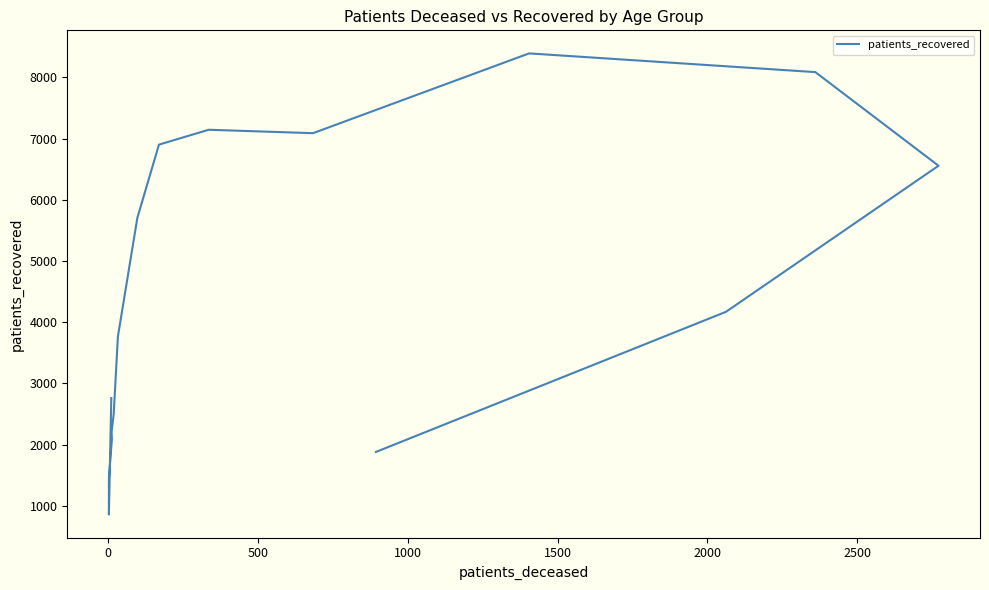

What is the average value?

4474